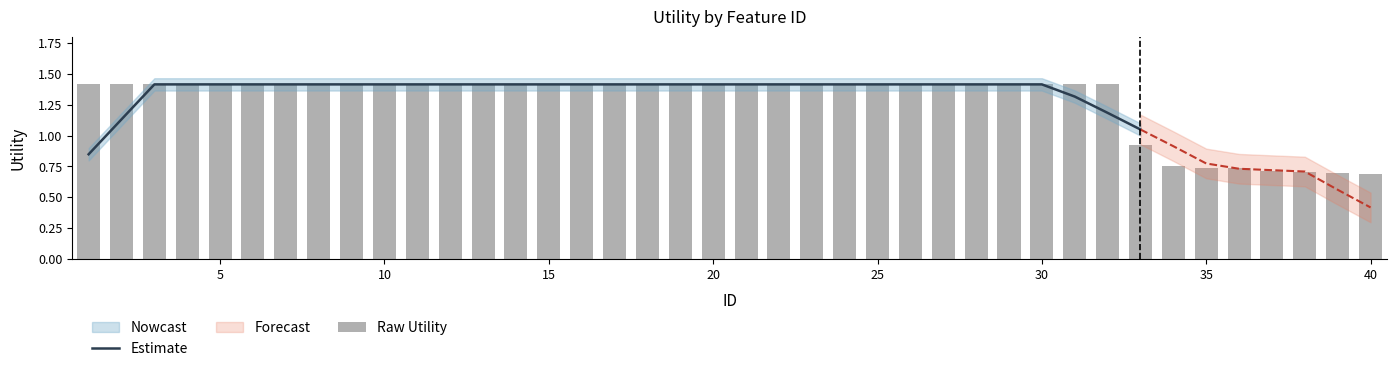

The chart shows a value of 0.6 at 28. True or false?

False